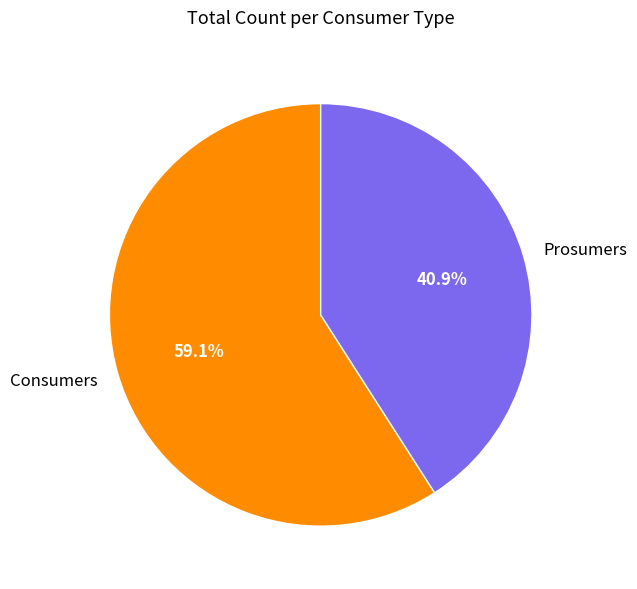

Which has a higher value, Prosumers or Consumers?

Consumers